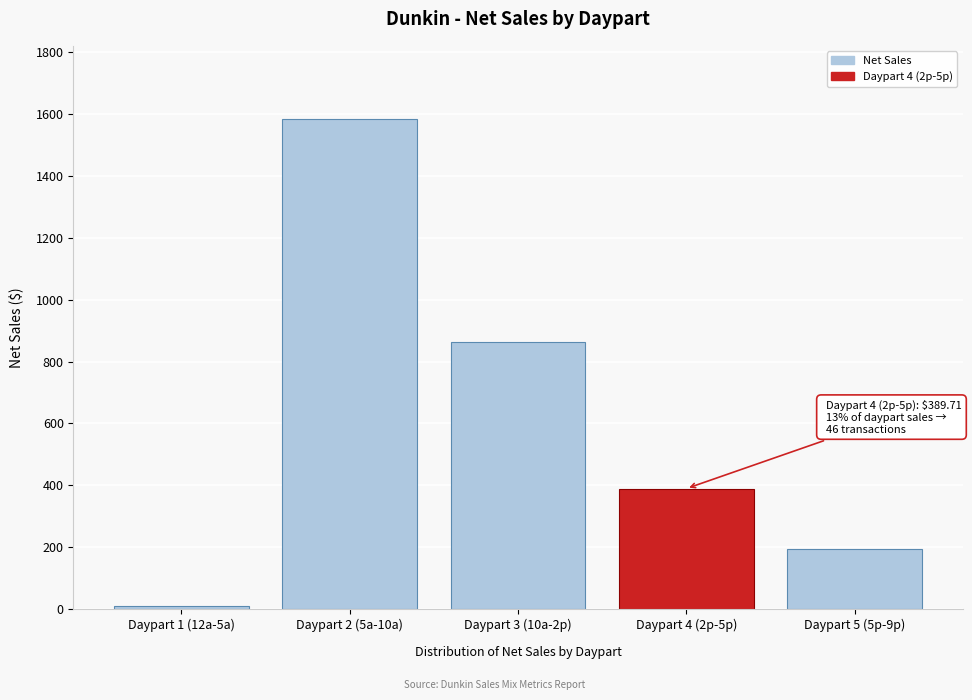

Reading right to left, extract all data points from this chart.

Daypart 5 (5p-9p)=194.8	Daypart 4 (2p-5p)=389.7	Daypart 3 (10a-2p)=864.6	Daypart 2 (5a-10a)=1583.1	Daypart 1 (12a-5a)=10.0